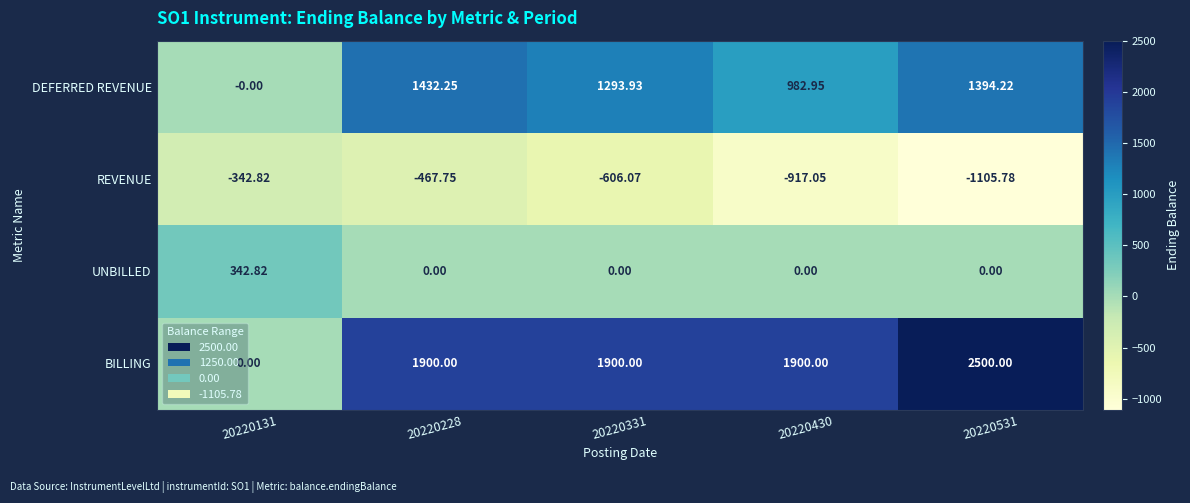

Is the value of DEFERRED REVENUE at 20220430 greater than the value of BILLING at 20220531?

No